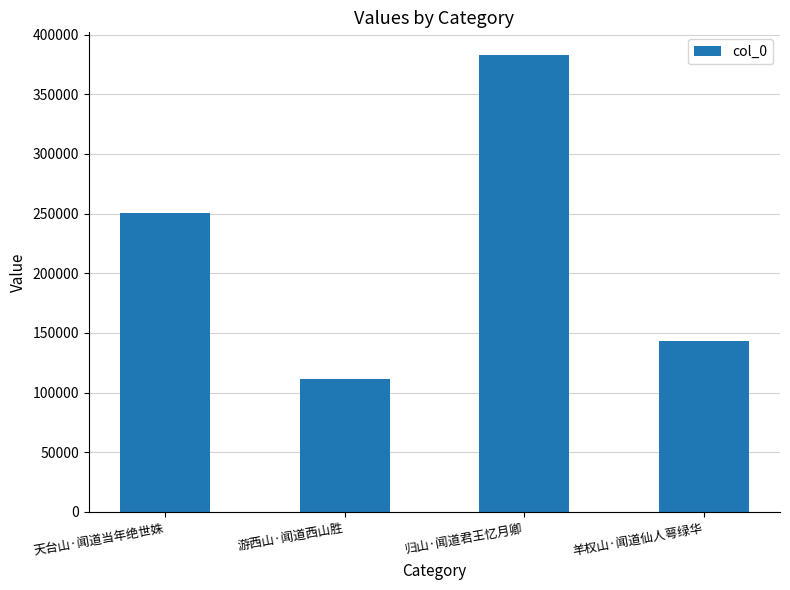

How many bars are there in total?

4